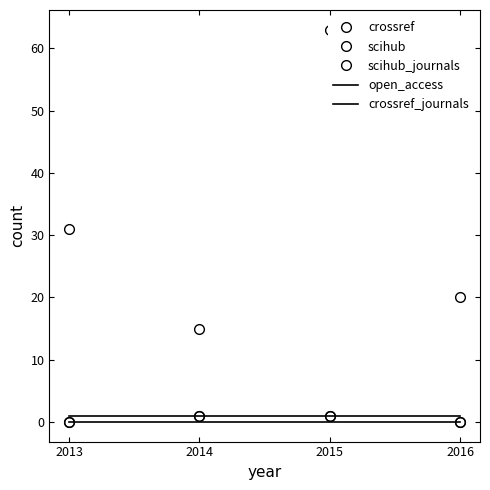

How many positive values does the scihub series have?

2